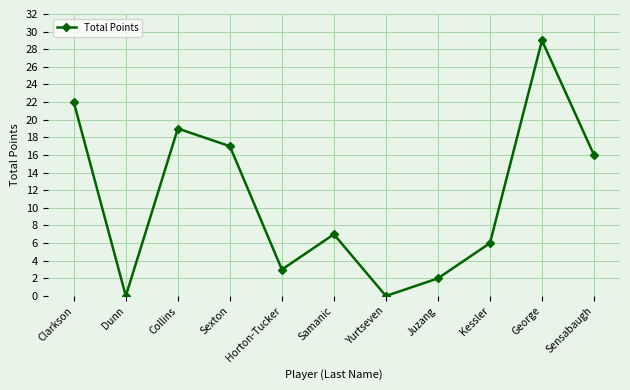

What position from the right is Collins?

9